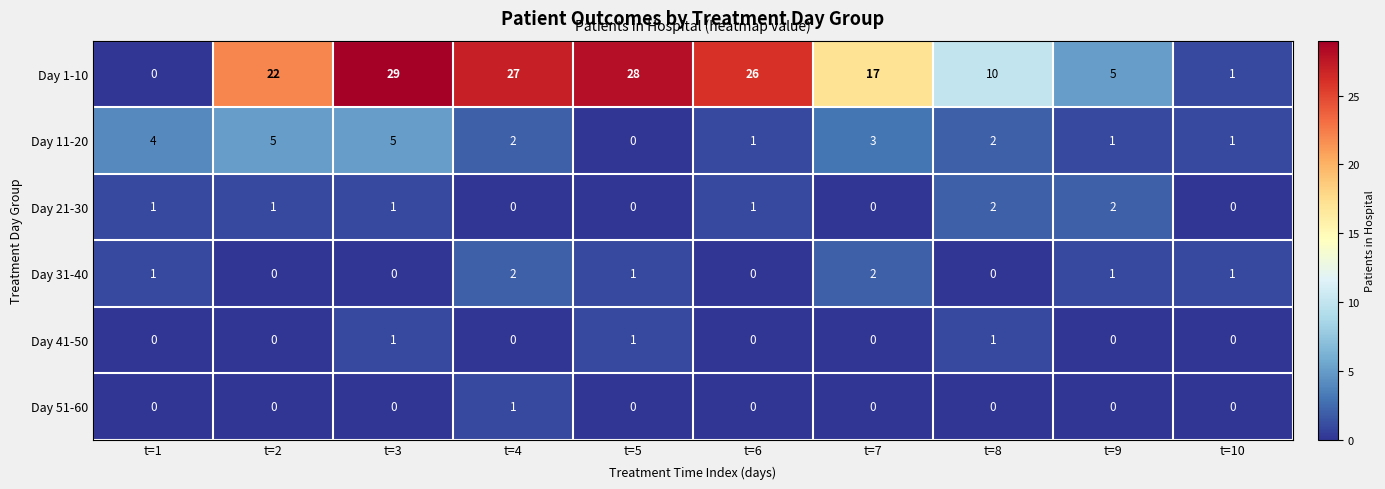

What is the sum of all Day 31-40 values?

8